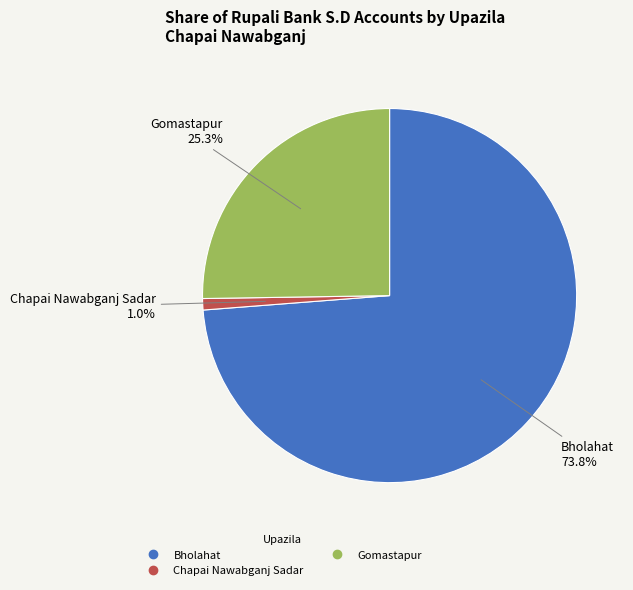

Is there a majority slice in this chart?

Yes